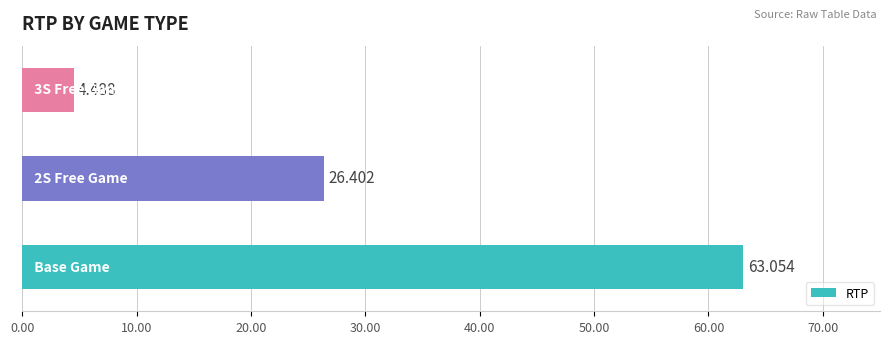

What is the difference between the maximum and minimum values?

58.6